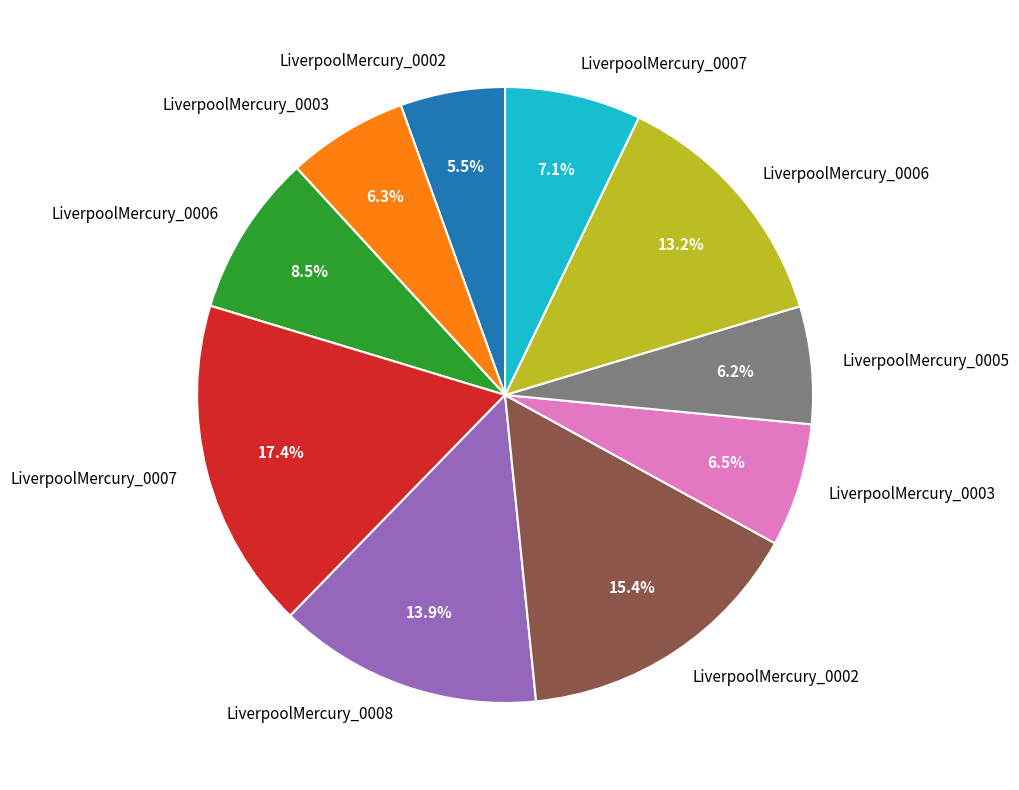

Is there any slice that represents more than half of the pie?

No